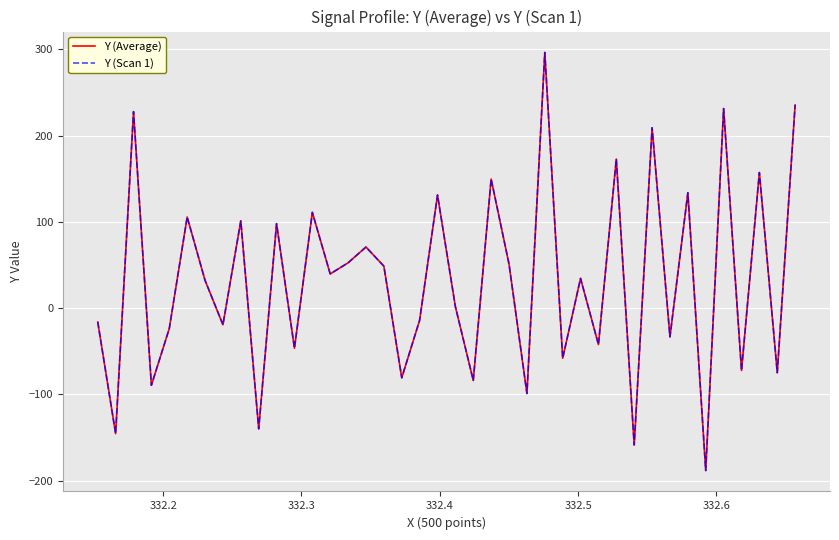

Does the chart display data point markers on the line(s)?

No